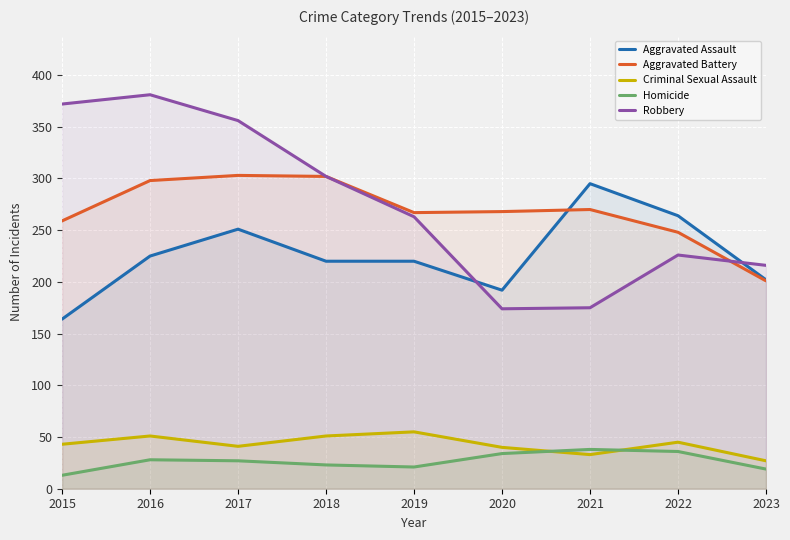

Does the chart display data point markers on the line(s)?

No